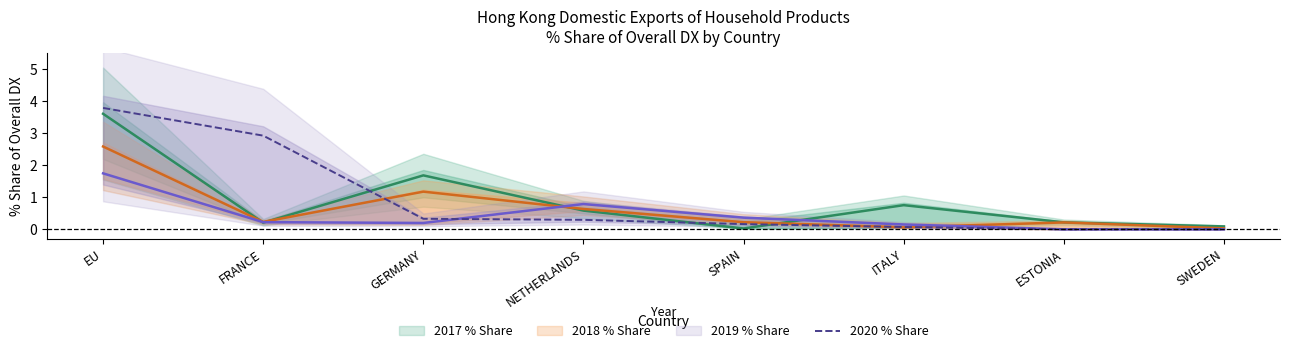

Is it true that the value at ESTONIA is 0.0?

True